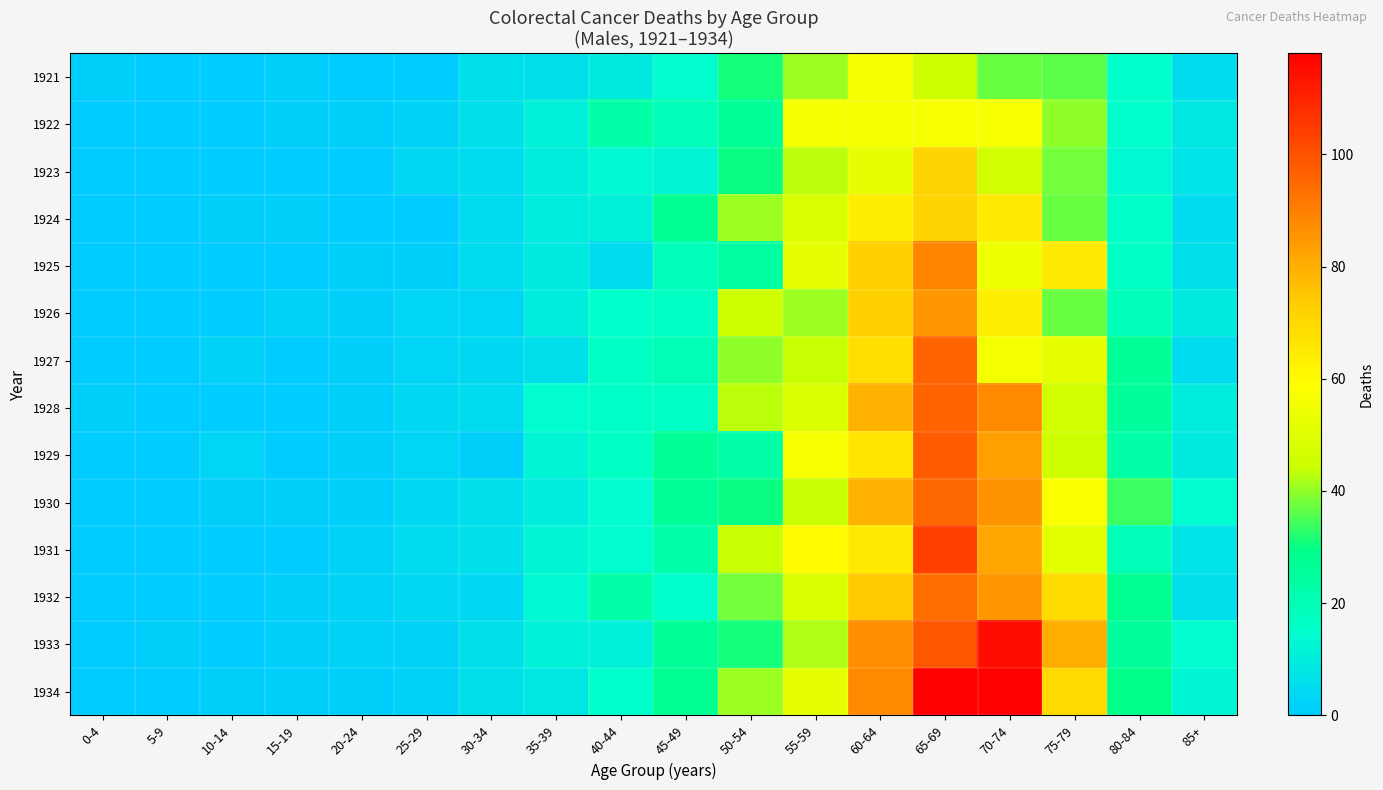

Which has a higher value, 10-14 or 50-54?

50-54